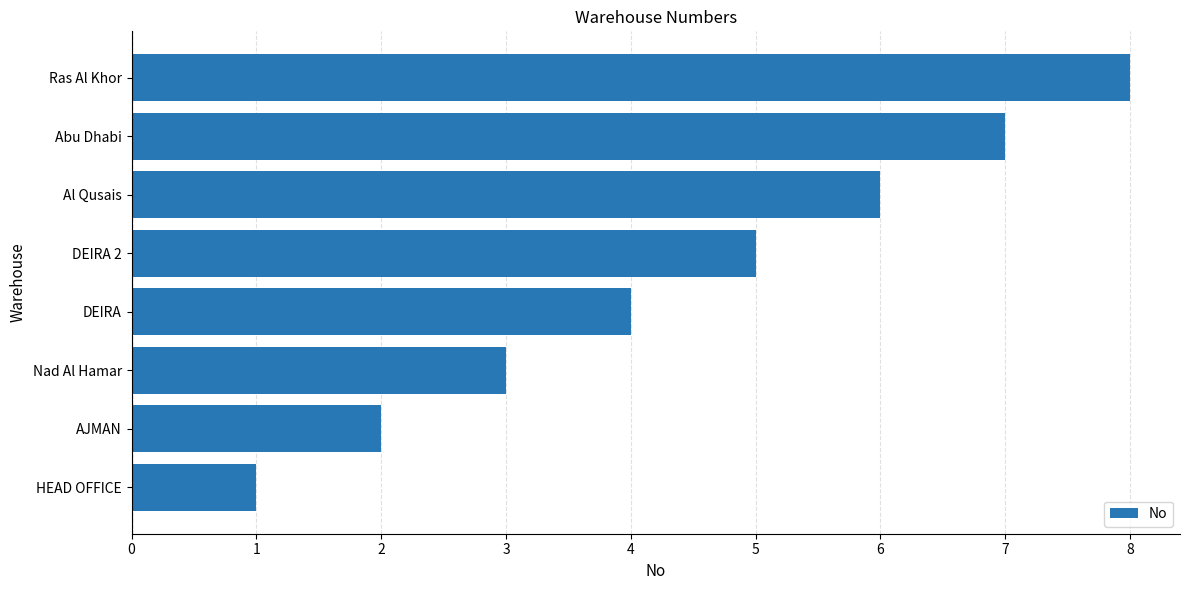

The chart shows a value of 6 at Al Qusais. True or false?

True